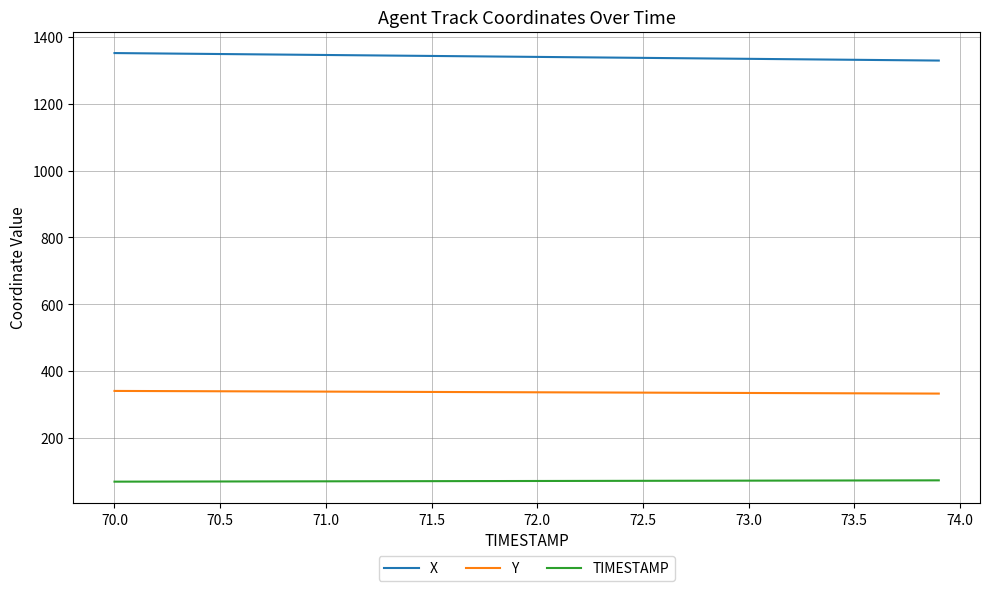

Which series has the largest total across all categories?

X